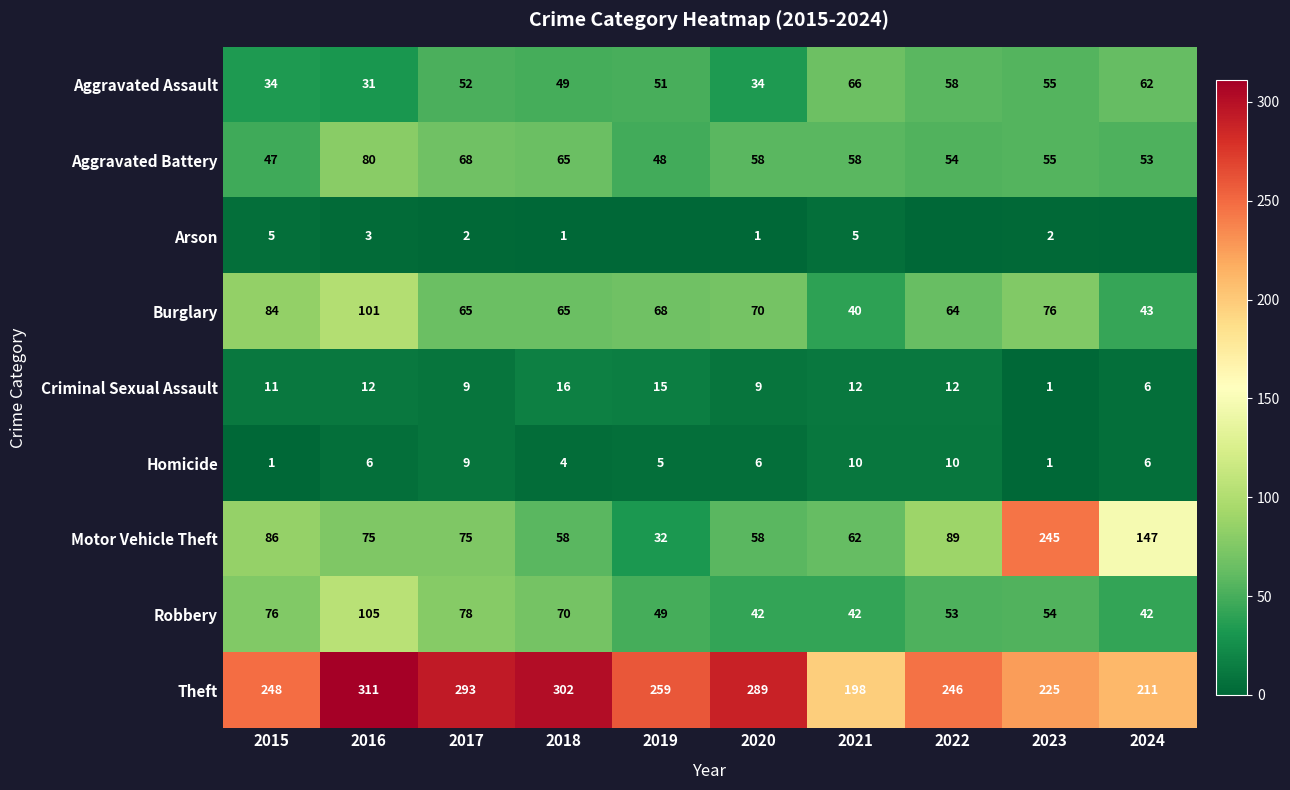

Rank the categories by Theft value from lowest to highest.

2021, 2024, 2023, 2022, 2015, 2019, 2020, 2017, 2018, 2016